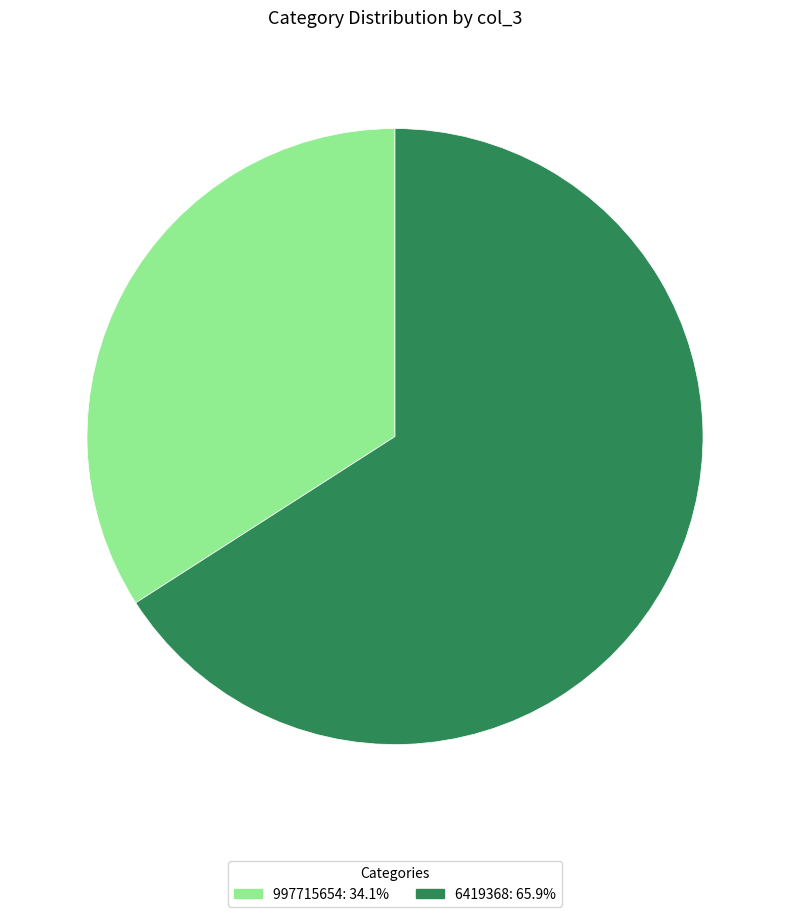

Does 6419368 account for over 50% of the chart?

Yes